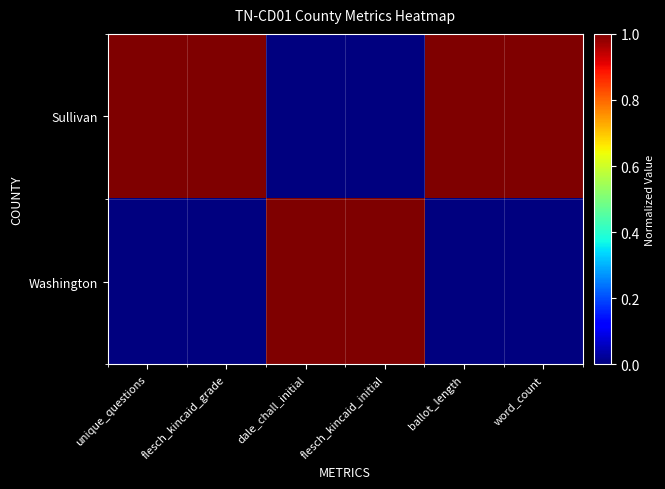

Reading left to right, list all the values displayed in this chart.

Sullivan: unique_questions=1	flesch_kincaid_grade=1	dale_chall_initial=0	flesch_kincaid_initial=0	ballot_length=1	word_count=1
Washington: unique_questions=0	flesch_kincaid_grade=0	dale_chall_initial=1	flesch_kincaid_initial=1	ballot_length=0	word_count=0